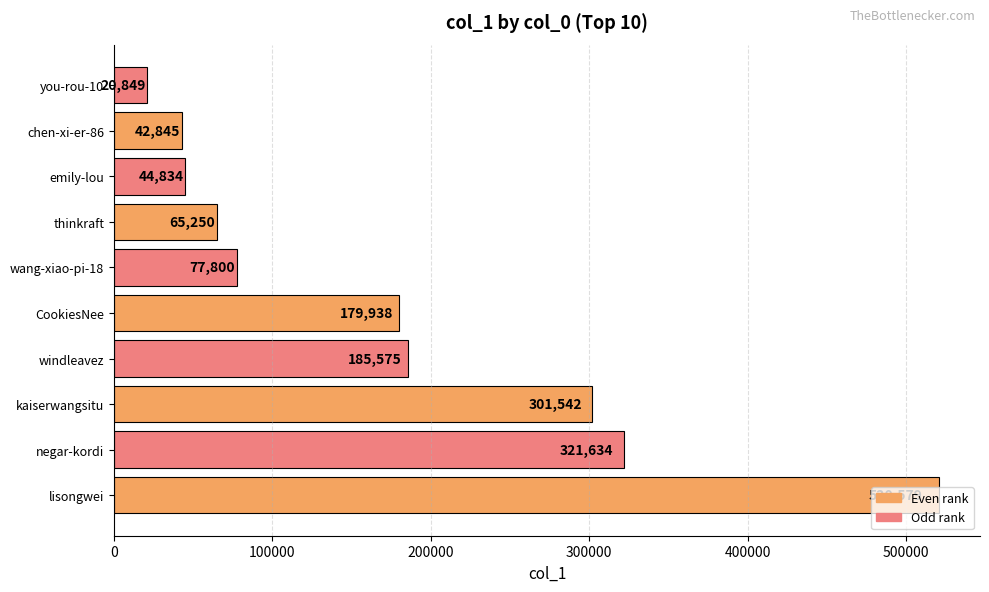

Where is the data nearest to the value 270714?

kaiserwangsitu